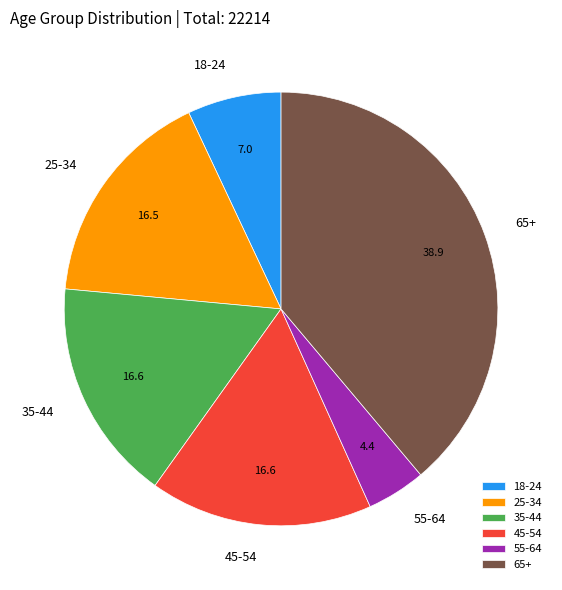

Is it true that 45-54 is 17% of the pie?

True